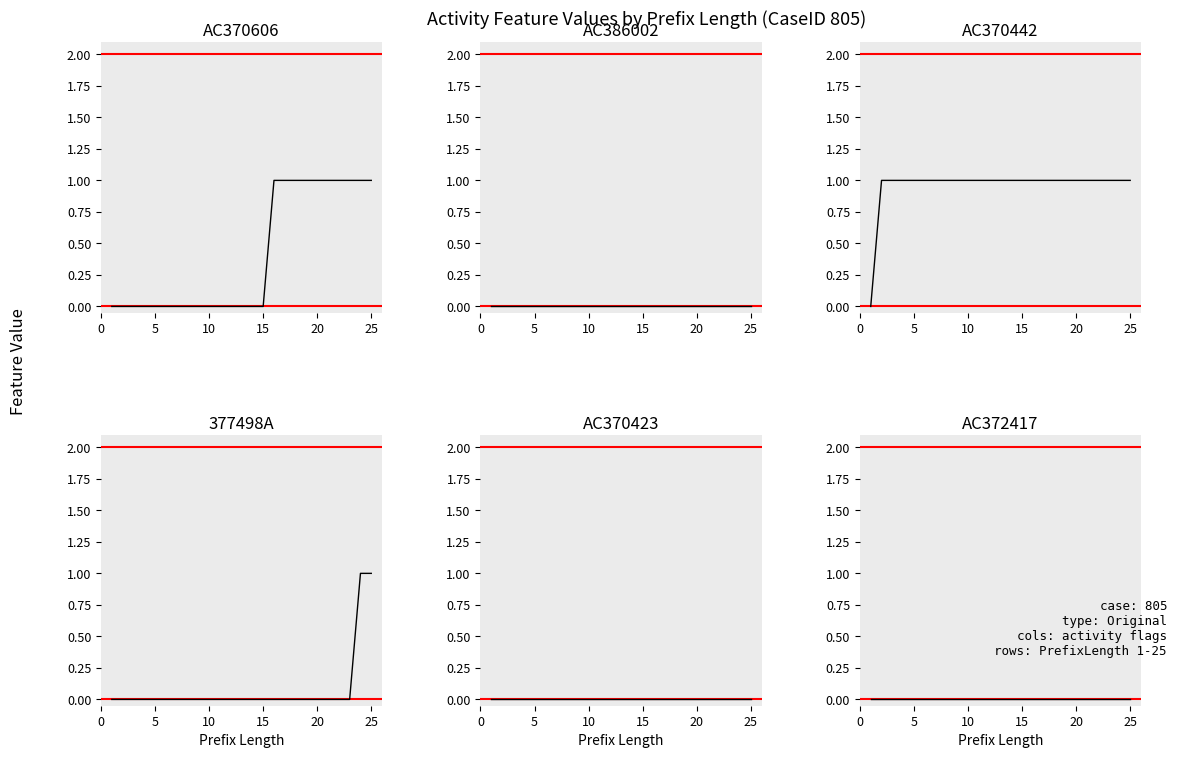

The AC370442 series shows 1 at 15. True or false?

False